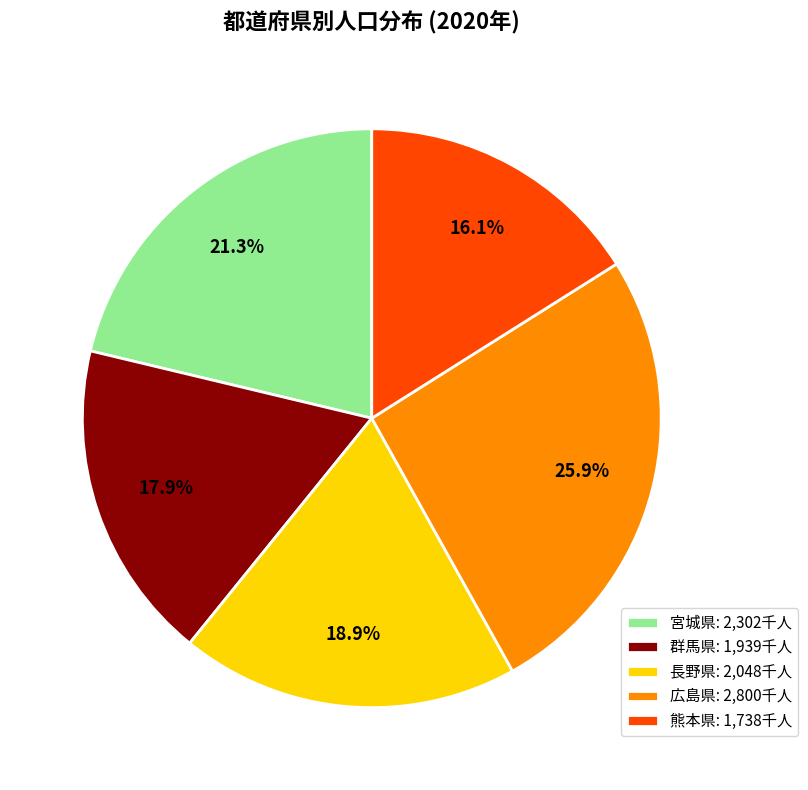

How many segments does this pie chart have?

5